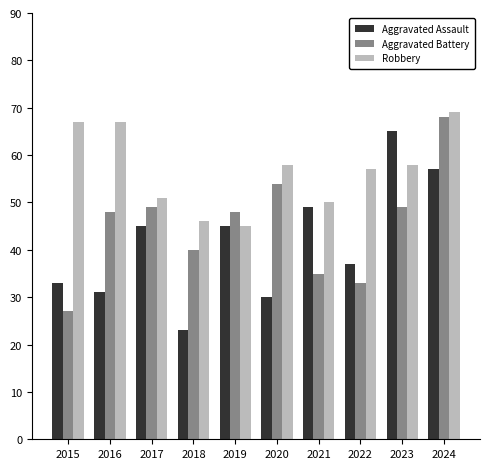

Are the bars horizontal?

No